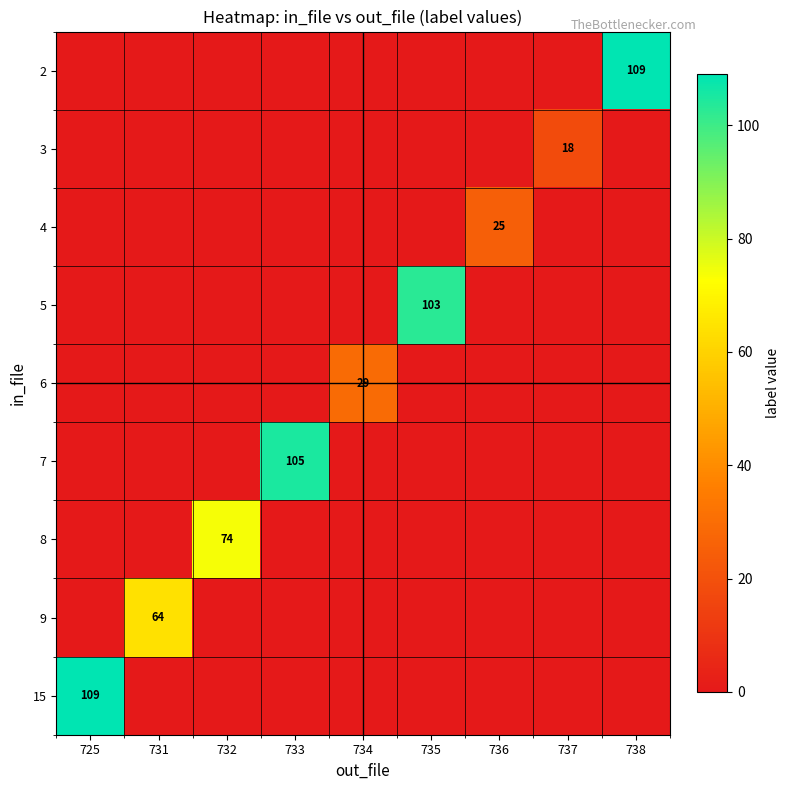

Between 736 and 735, which is larger?

736